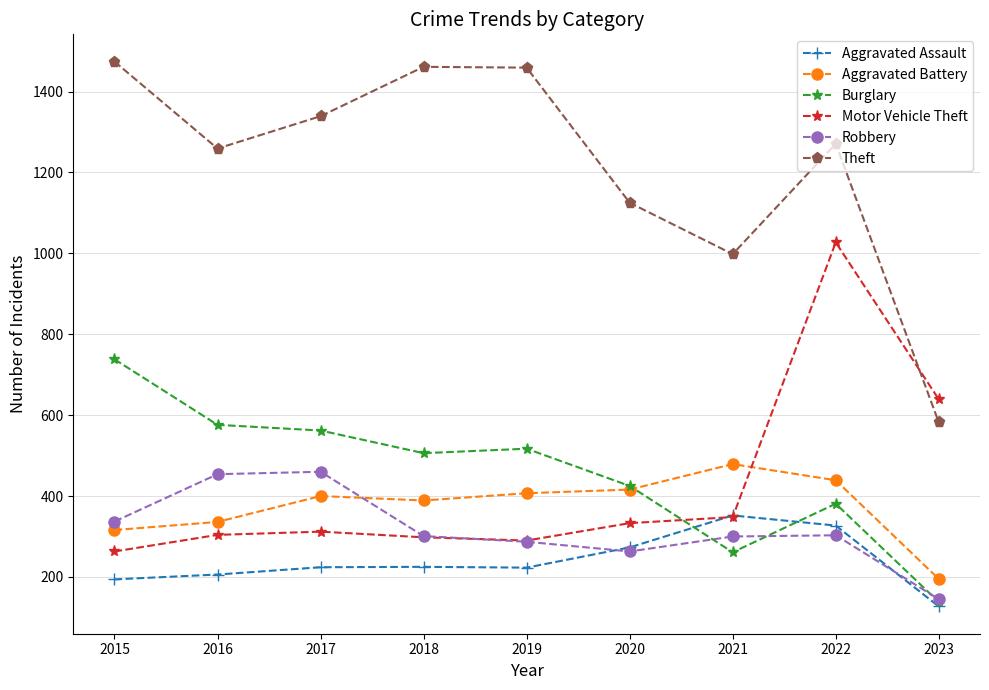

True or false: Motor Vehicle Theft has more than 2 interior local peaks.

False